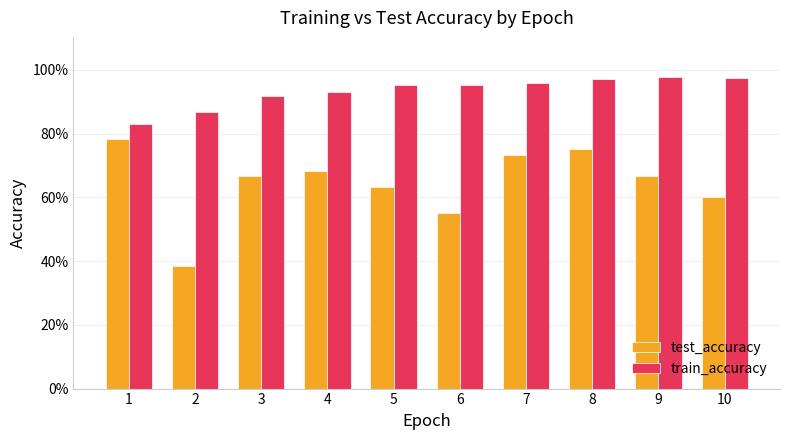

Does the chart contain stacked bars?

No